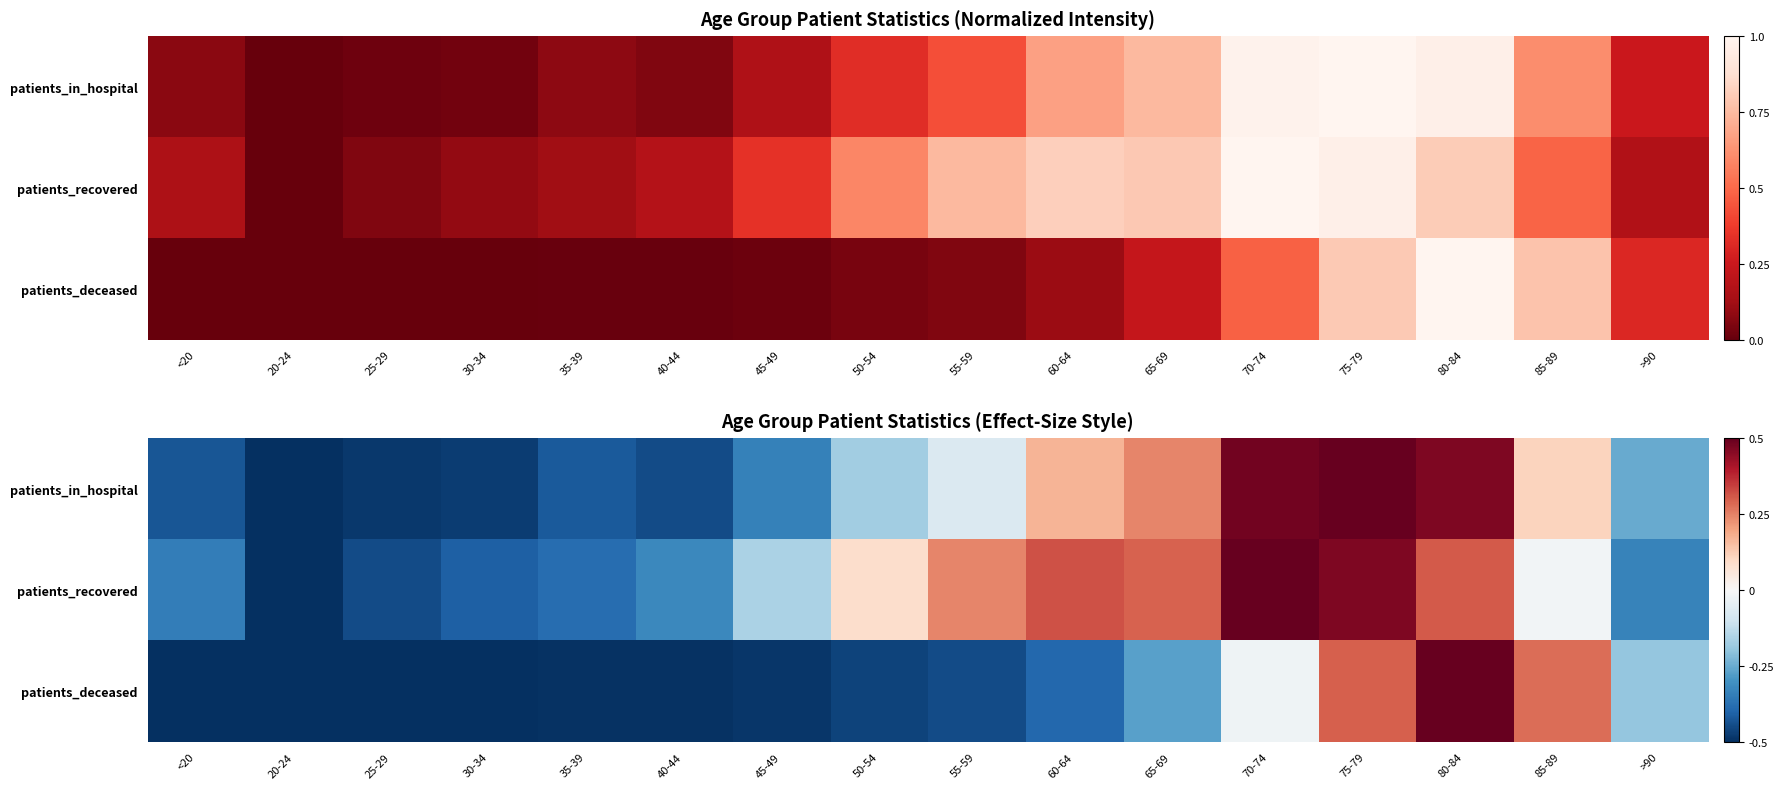

Which series has the largest range (max minus min)?

patients_recovered